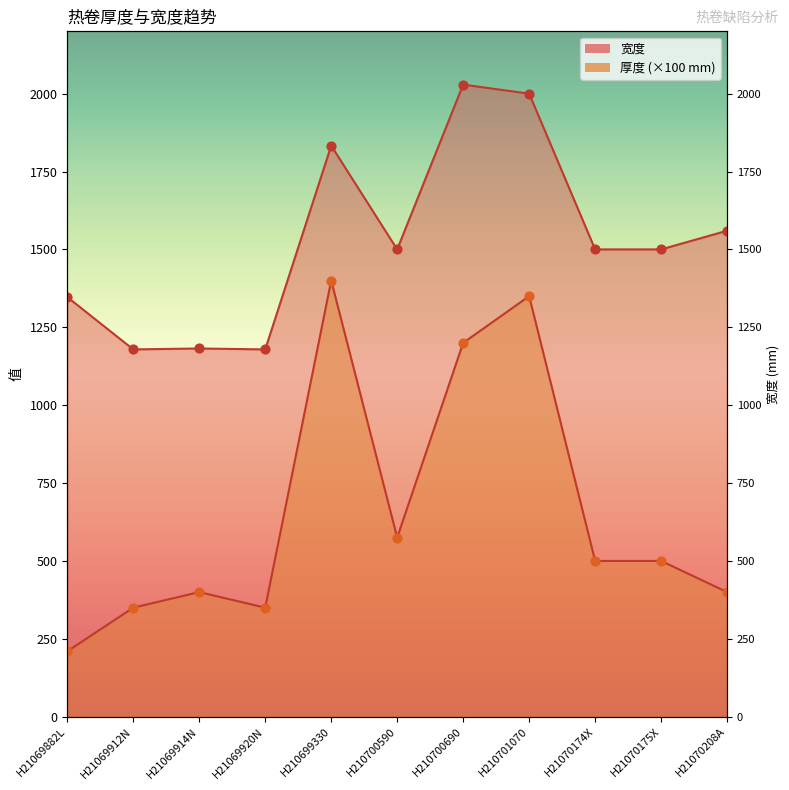

What are all the series names shown in the legend?

厚度, 宽度